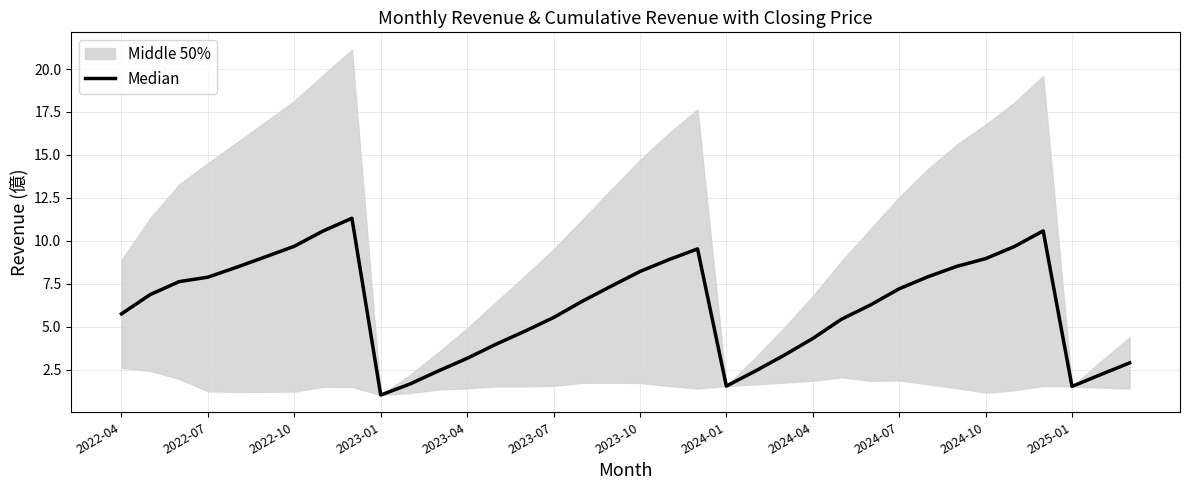

True or false: the data shows 5.4 at 25.

True